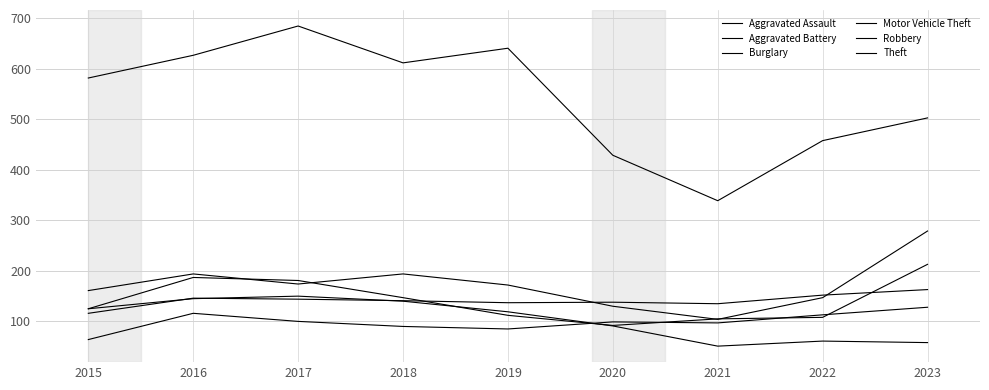

How many values in the Aggravated Assault series are below 99?

4